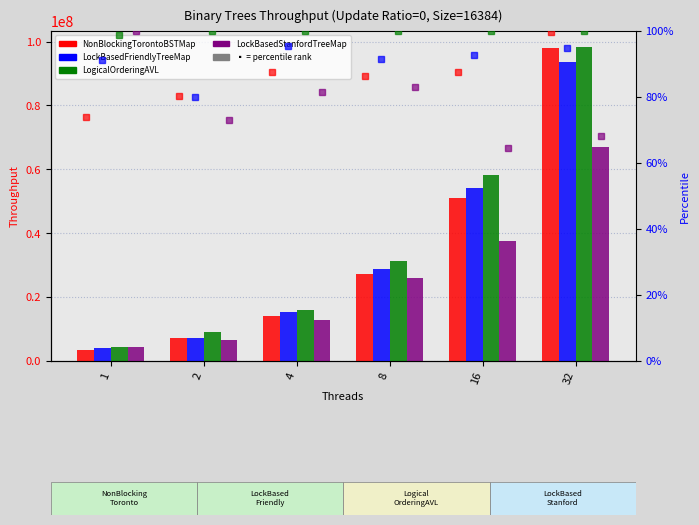

Is it true that NonBlockingTorontoBSTMap equals 57623613.4 at 32?

False